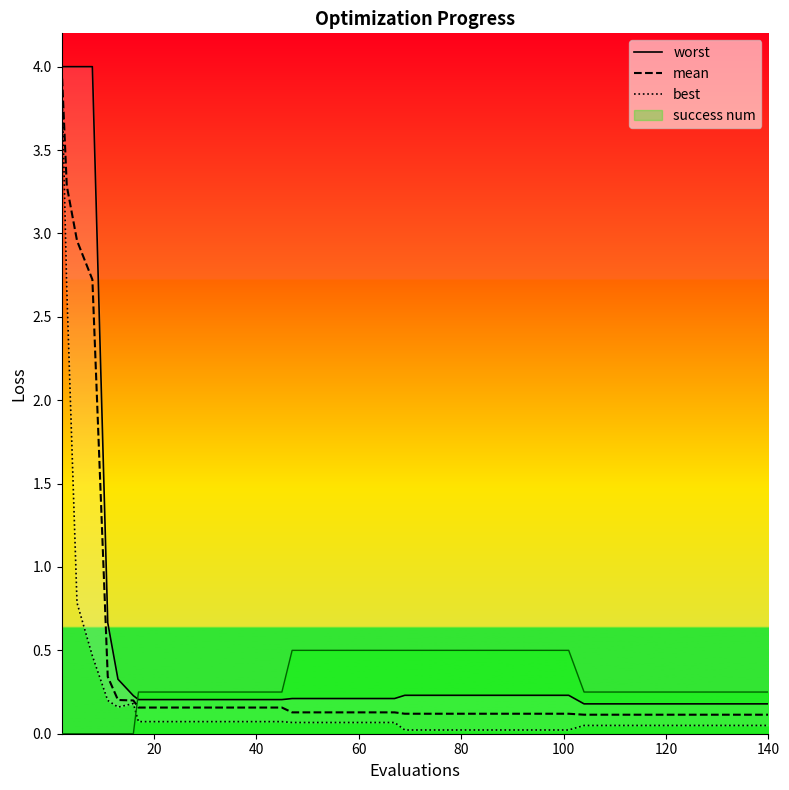

Which series has the widest spread of values?

best